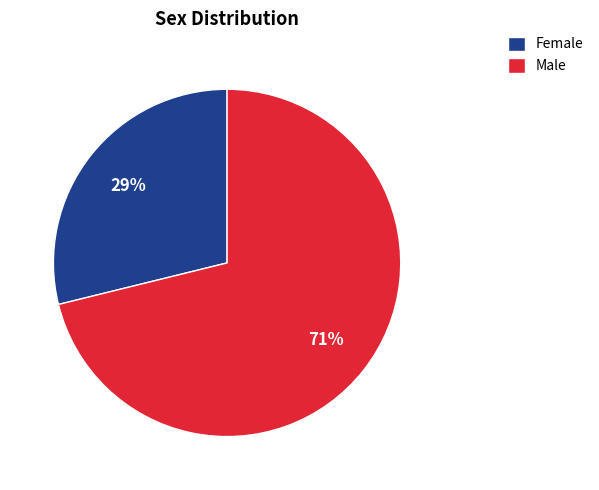

The Male slice represents 71% of the pie. True or false?

True